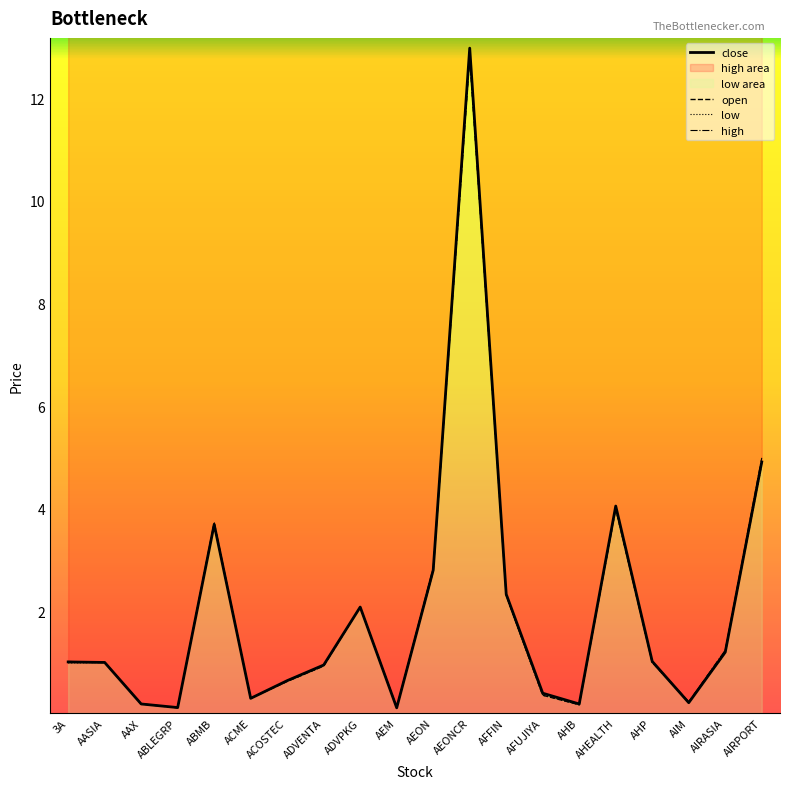

What is the difference between the maximum and minimum values in the close series?

12.9